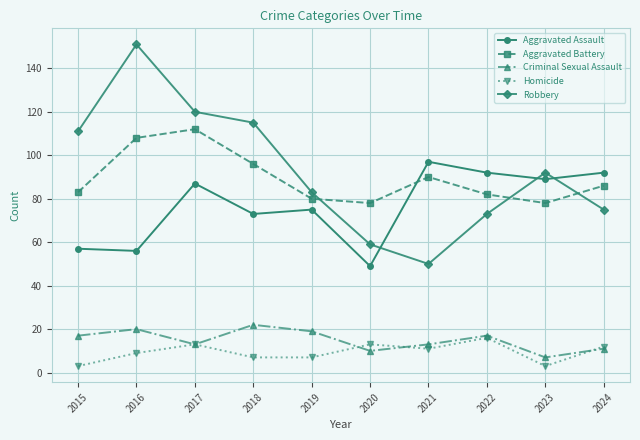

How many distinct data groups are displayed?

5